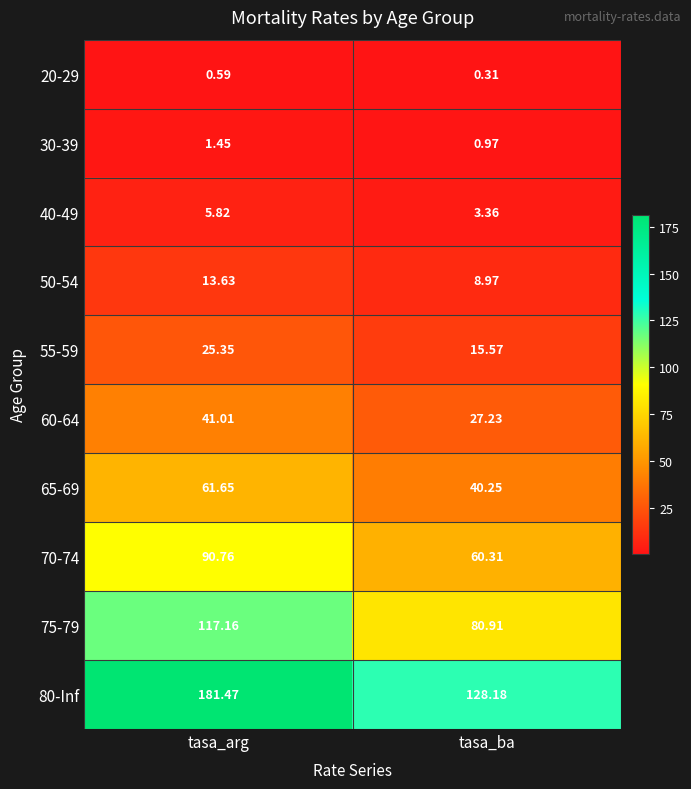

Where is 70-74 nearest to the value 75?

tasa_ba